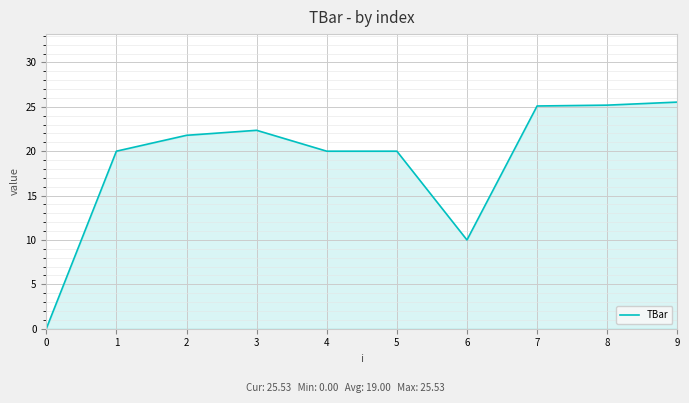

What is the difference between the values at 1 and 0?

20.0